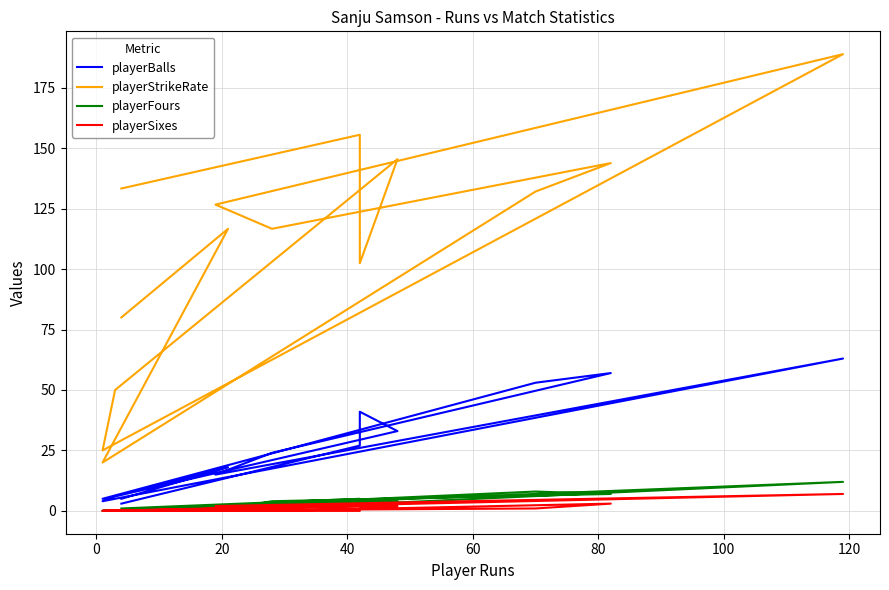

What is the difference between the second highest and second lowest values in the playerStrikeRate series?

130.6